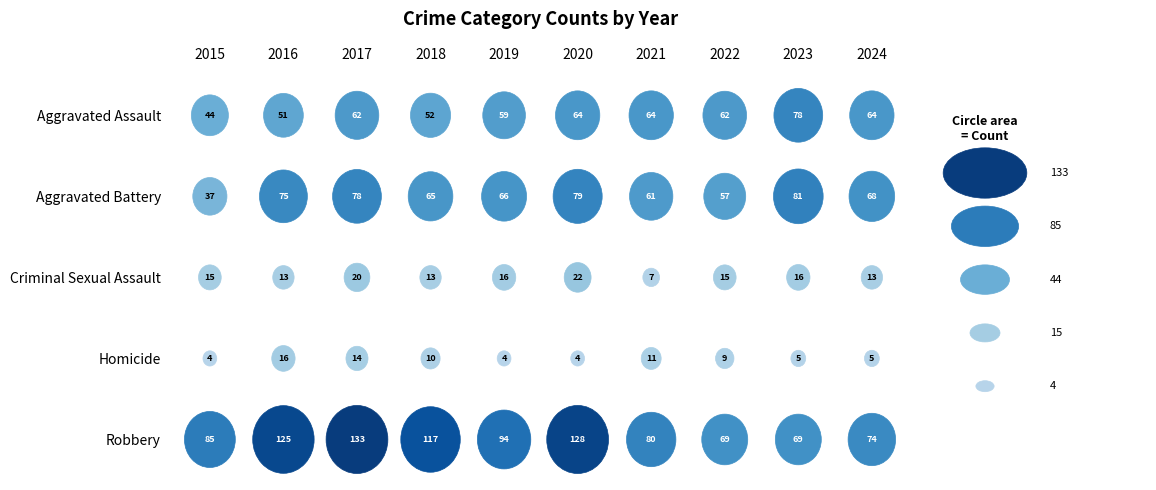

Count the number of data series in this chart.

5